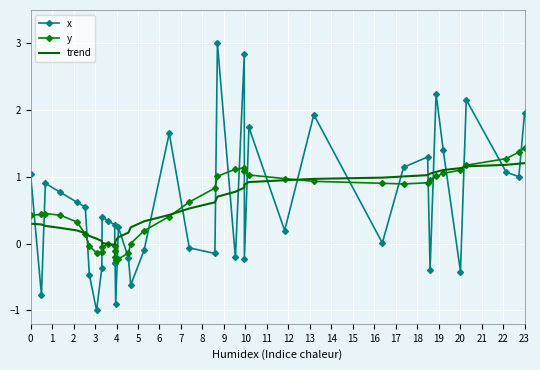

Which series ends up on top after the final intersection of x and trend?

x